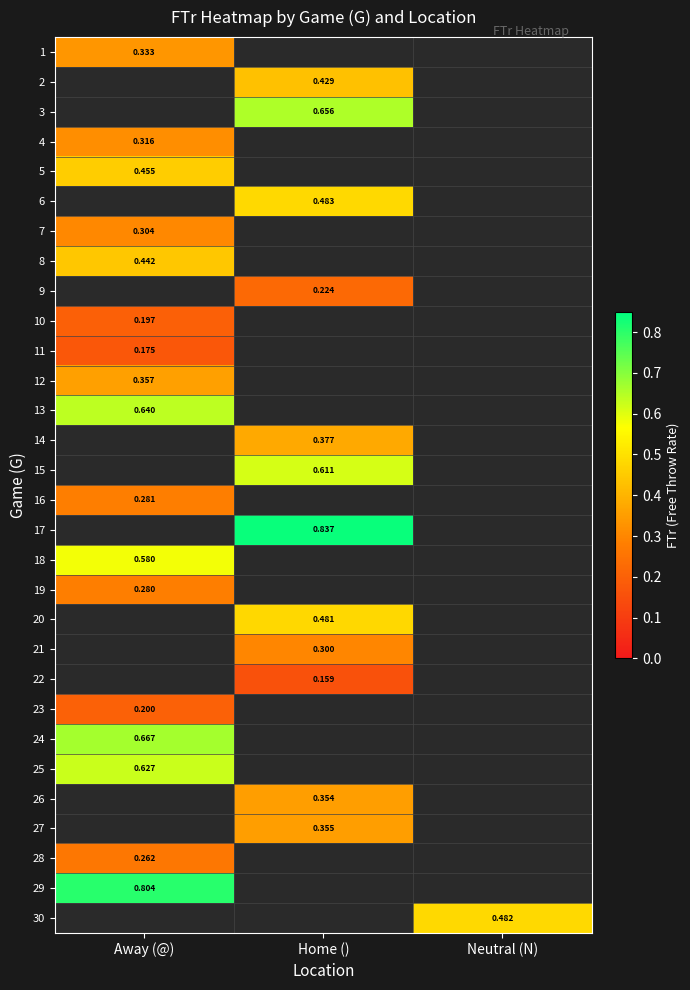

At which label does 19 reach its minimum?

Away (@)